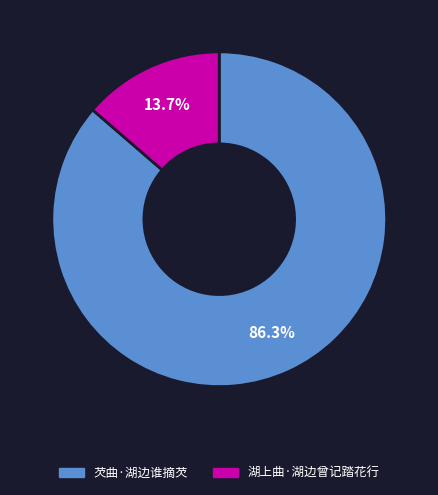

Rank the categories by value from lowest to highest.

湖上曲·湖边曾记踏花行, 芡曲·湖边谁摘芡